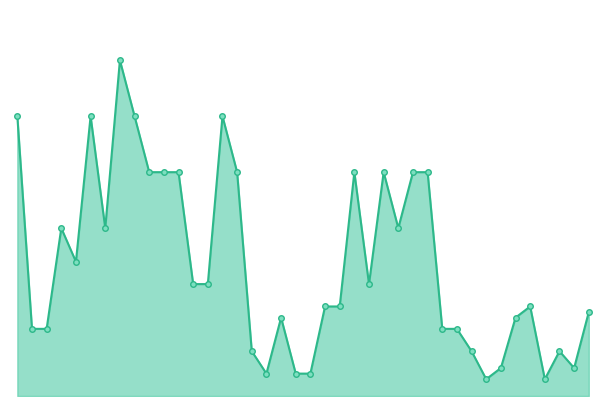

At which label is the value closest to 157?

10